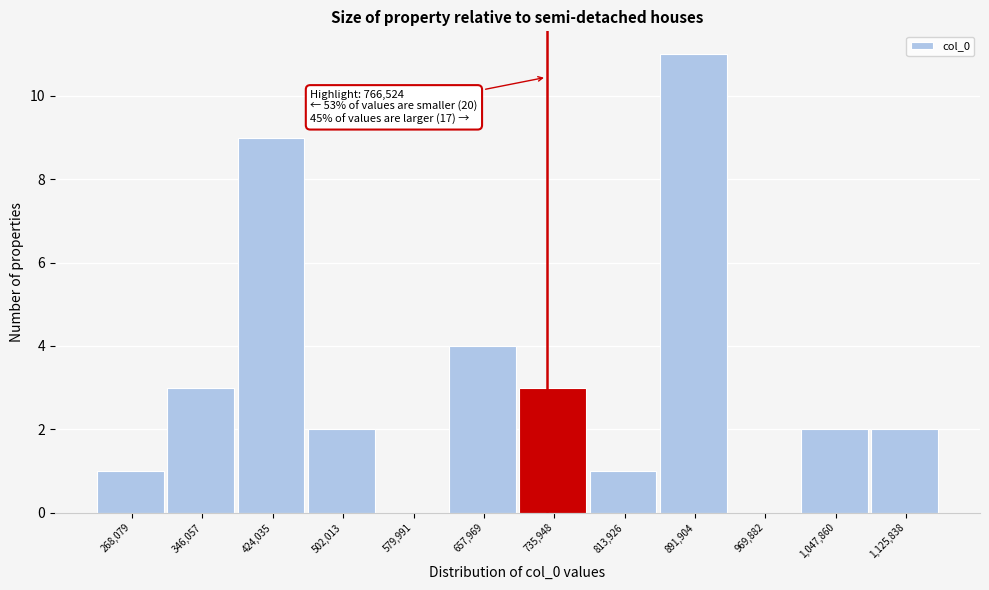

Reading right to left, what are all the values shown in this chart?

1,125,838=2	1,047,860=2	969,882=0	891,904=11	813,926=1	735,948=3	657,969=4	579,991=0	502,013=2	424,035=9	346,057=3	268,079=1